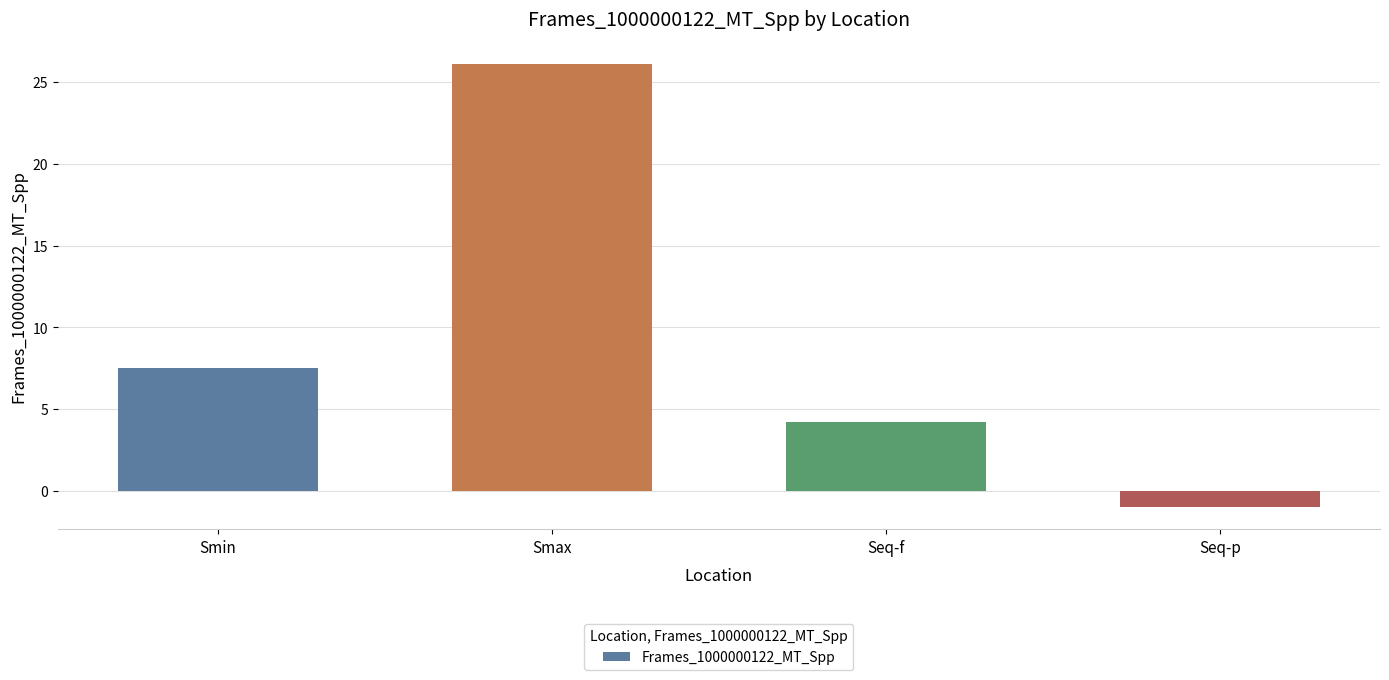

What is the sum of all values?

36.9